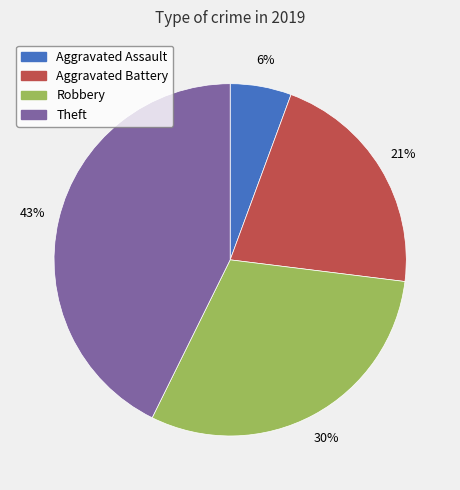

Is it true that Theft is 43% of the pie?

True